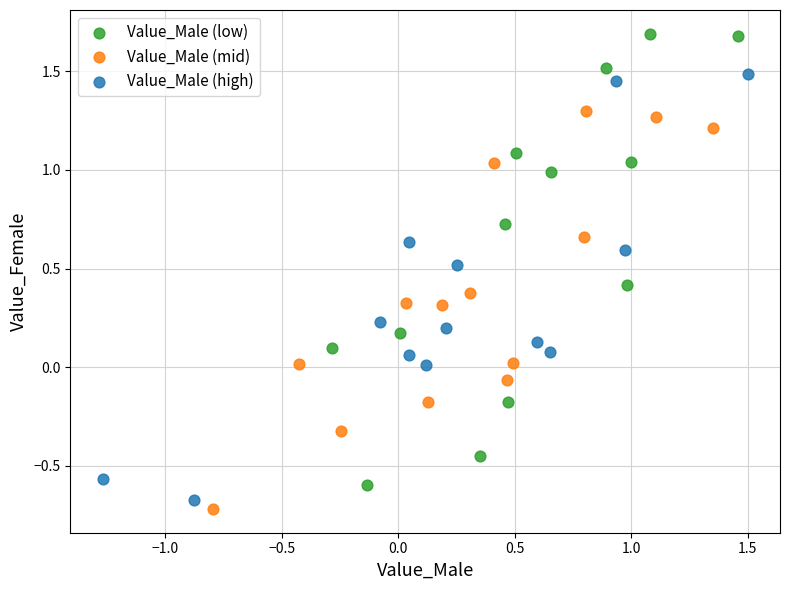

Which series contains the highest Y value?

Value_Male (low)